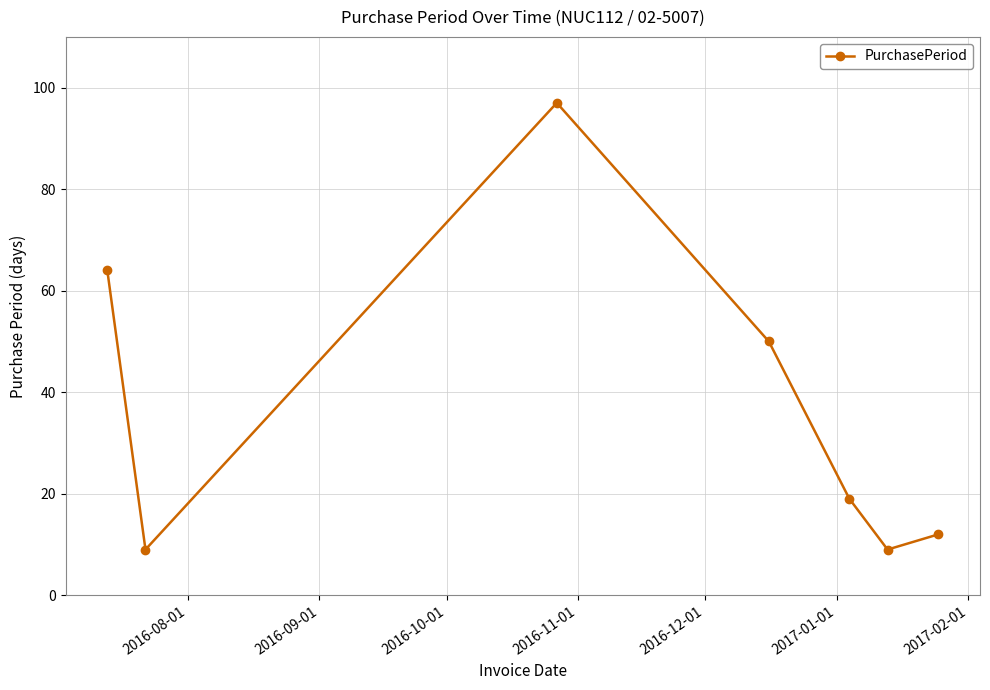

What is the value of the 2nd point from the left?

9